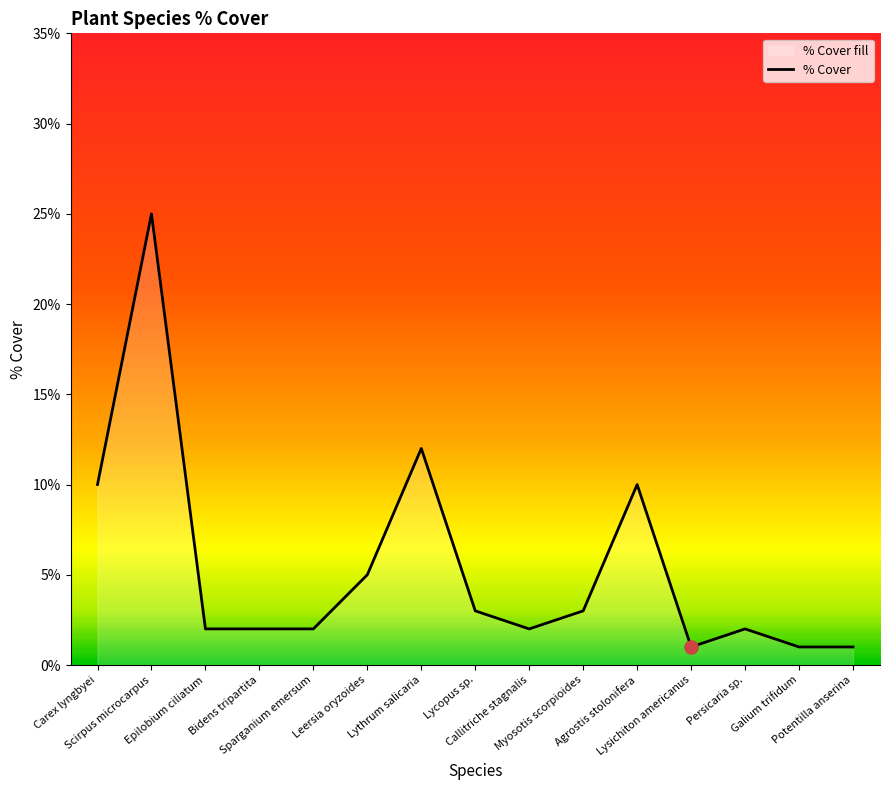

What is the change in value from Carex lyngbyei to Bidens tripartita?

-8